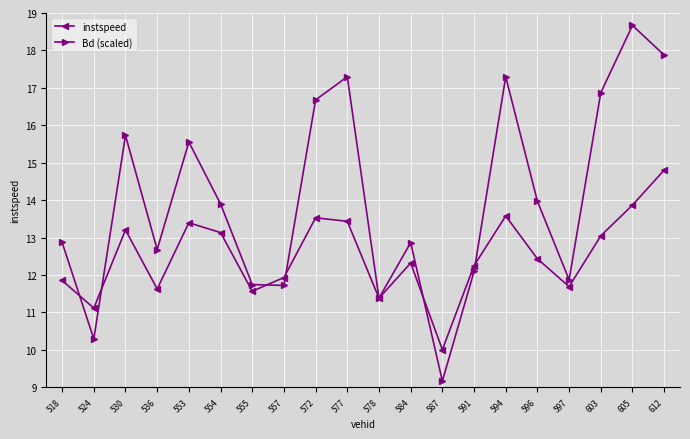

What is the difference between the instspeed values at 572 and 555?

2.0